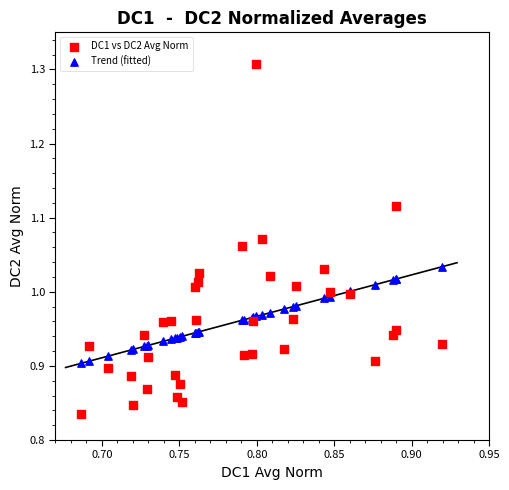

Which series has the widest spread of Y values?

DC1 vs DC2 Avg Norm